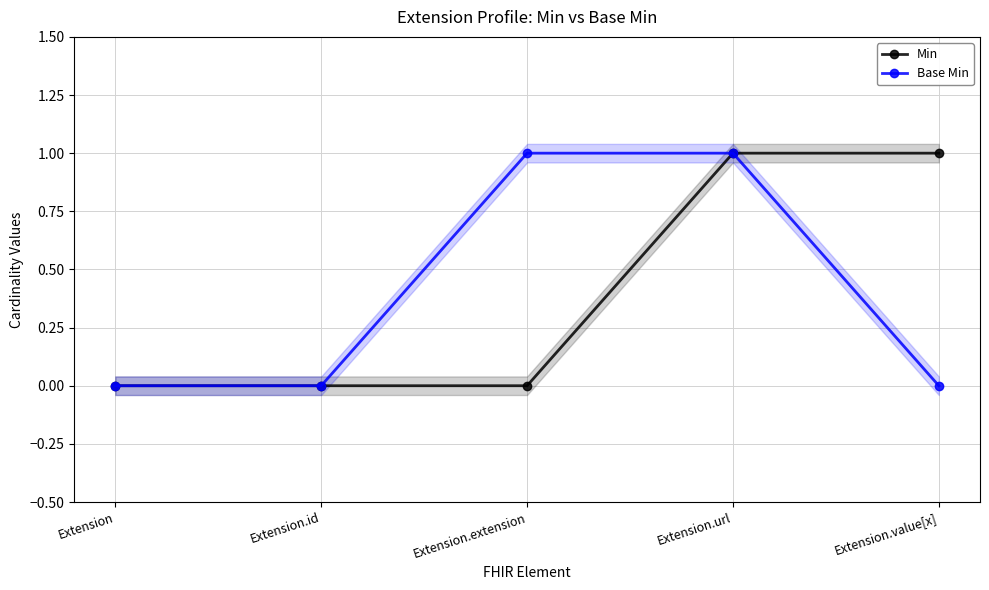

What is the label of the 3rd point from the right?

Extension.extension